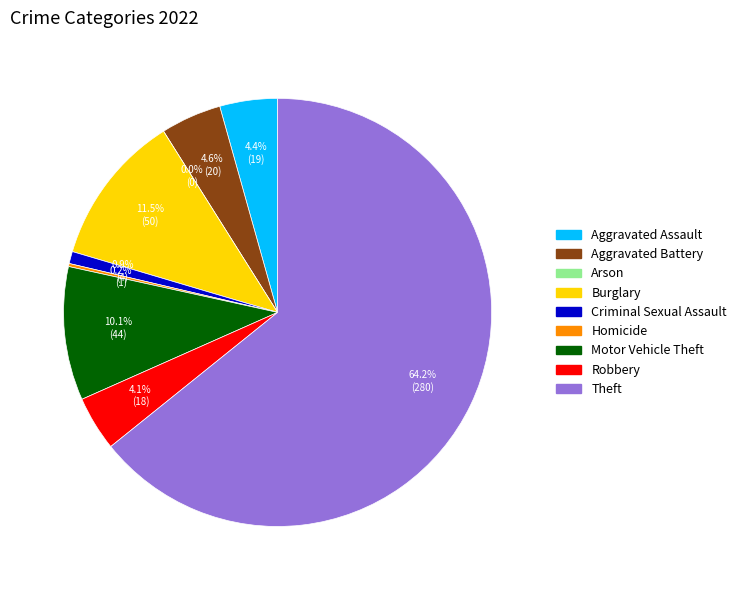

How many slices are in this pie chart?

9